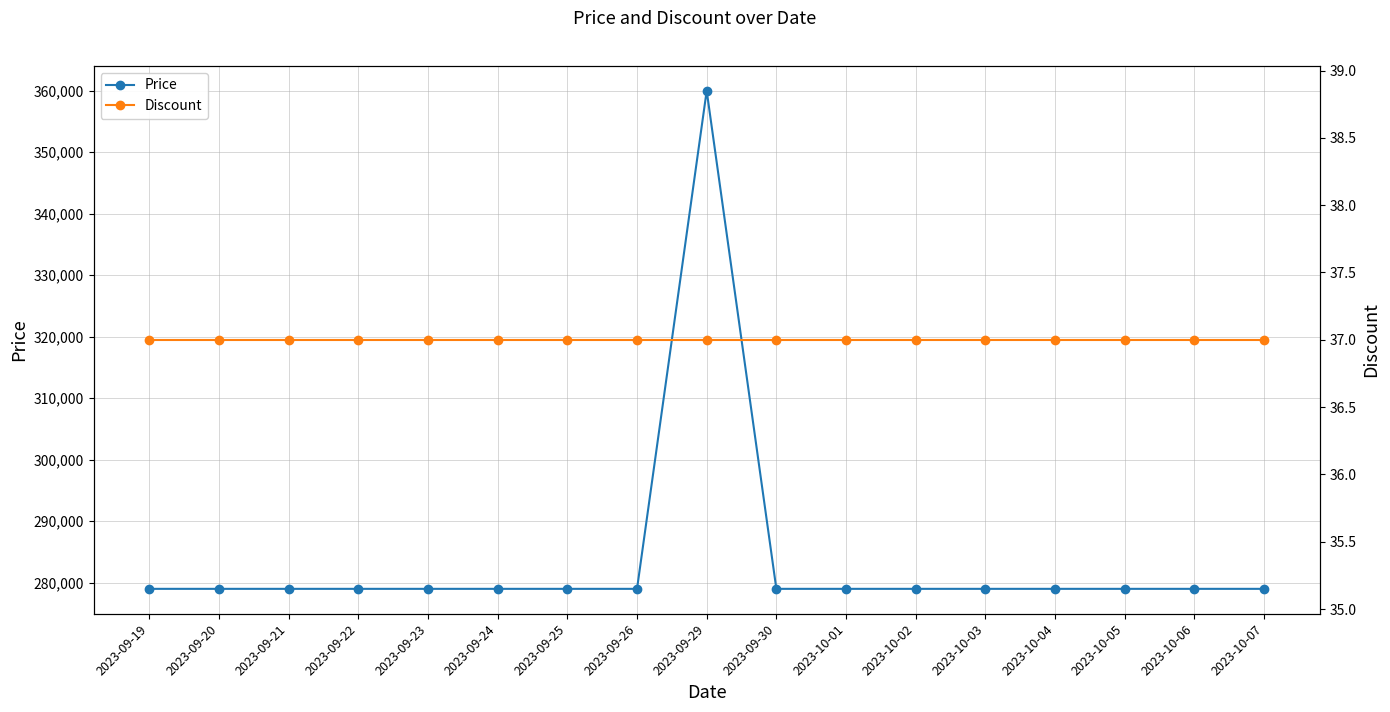

What is the sum of the Discount values at 2023-09-22 and 2023-09-21?

74